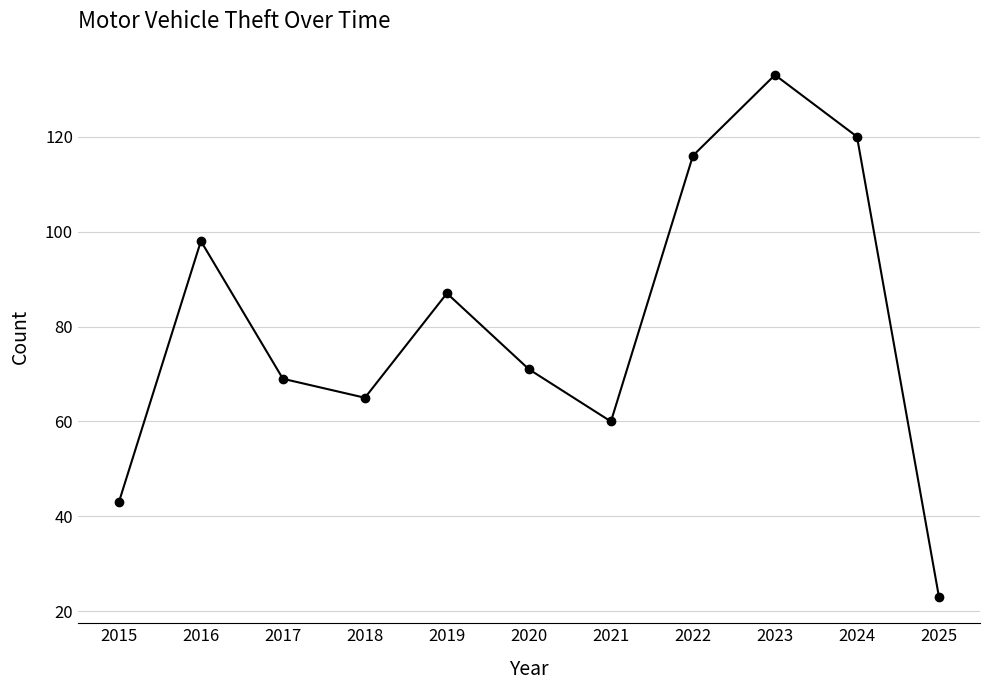

Where is the first local maximum?

2016